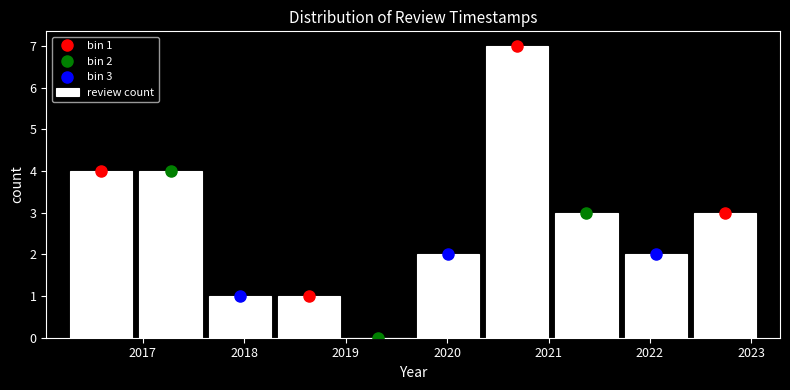

Over which range of the x-axis is the bar tallest?

2020.3 to 2021.0